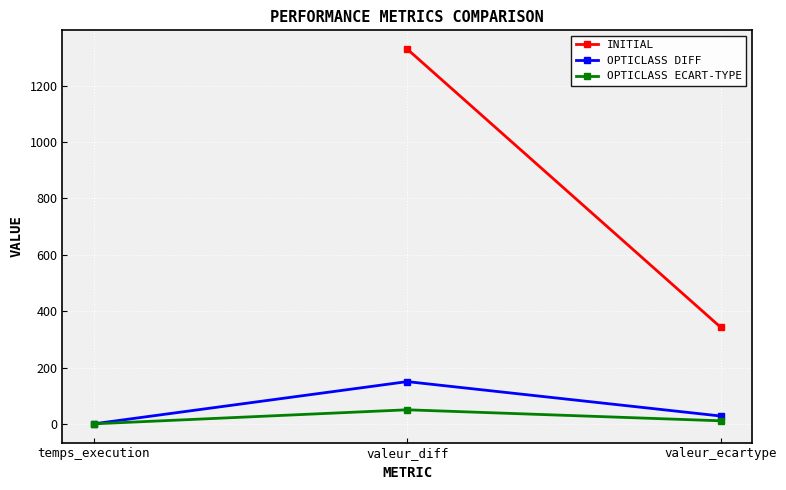

How many lines are shown in the chart?

3